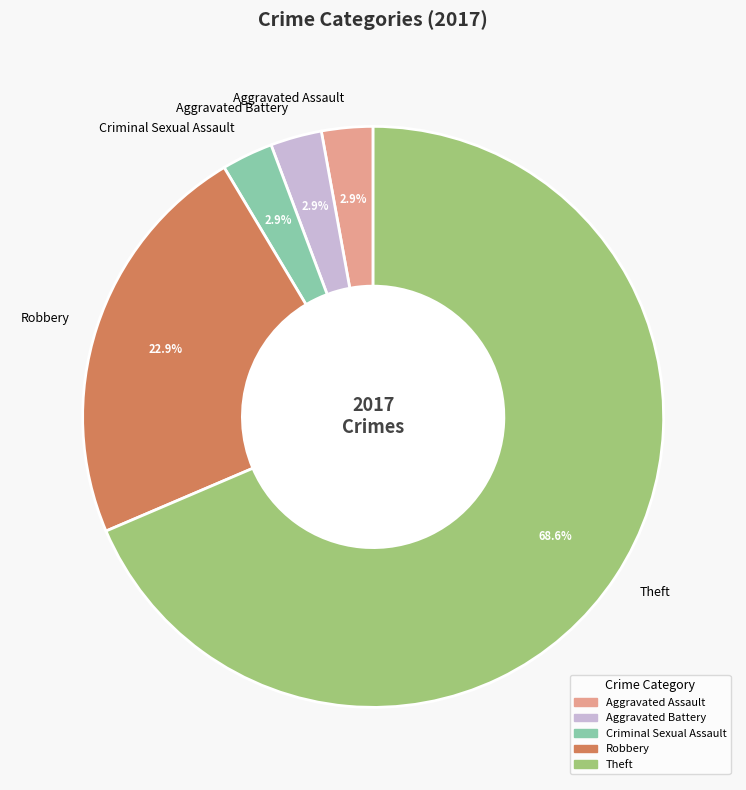

What is the ratio of the value at Aggravated Battery to the value at Criminal Sexual Assault?

1.0